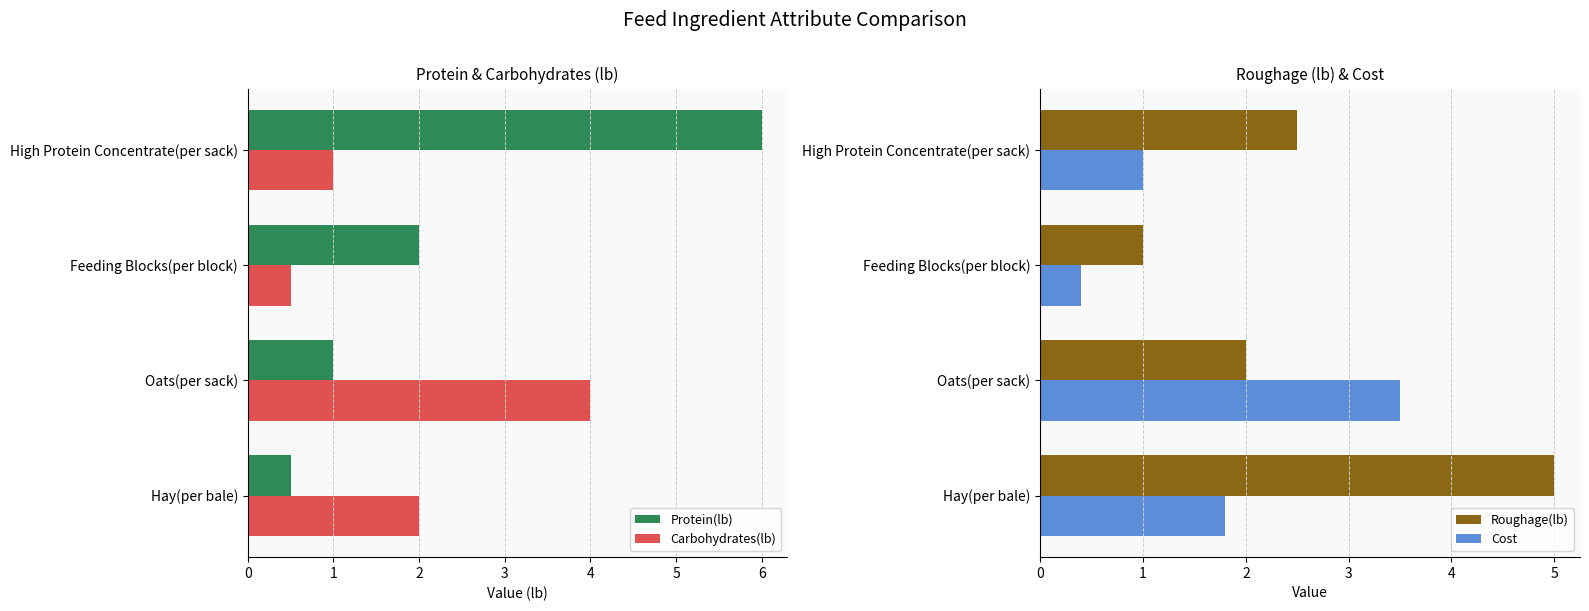

What is the value of the Carbohydrates(lb) bar at the 2nd from the left?

4.0